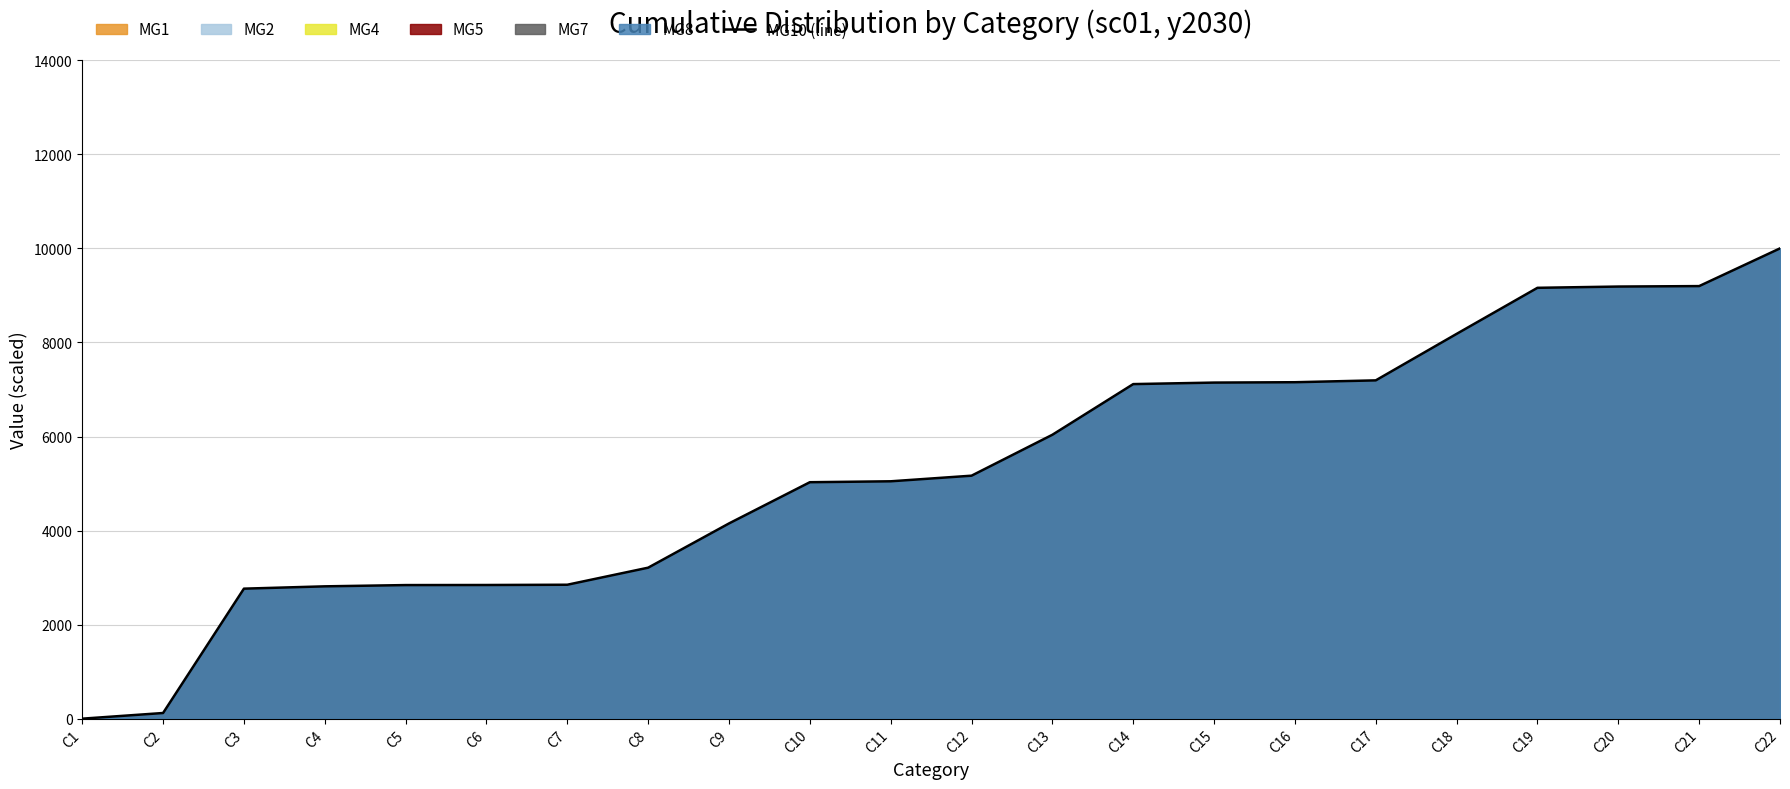

At which category does the chart reach its peak across all series?

C22